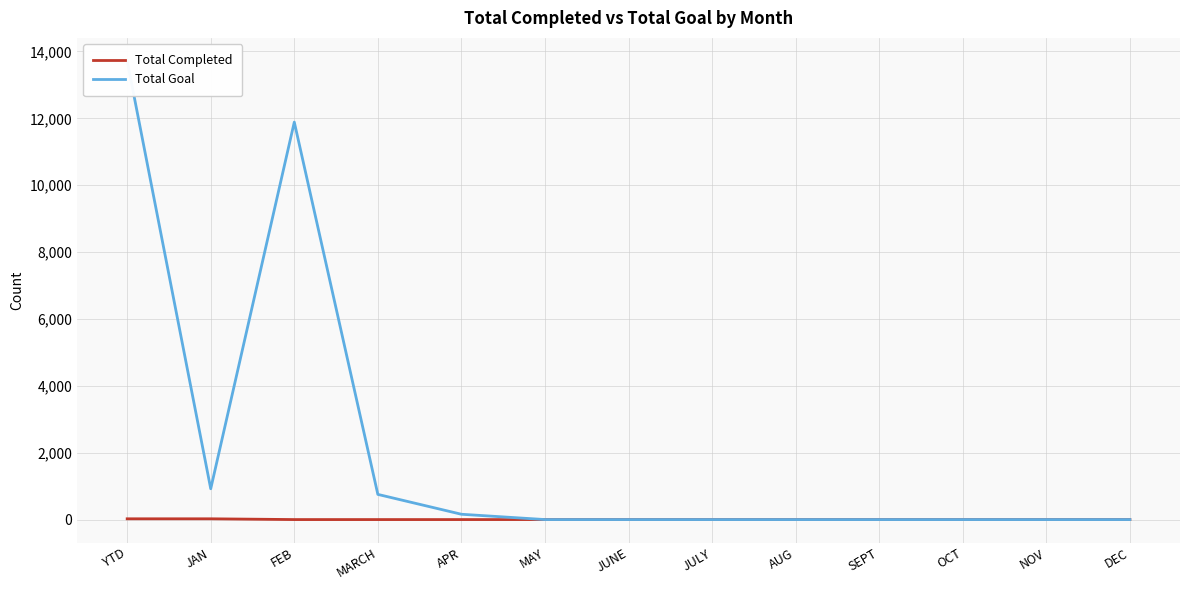

Which has a higher value, YTD or MAY?

YTD